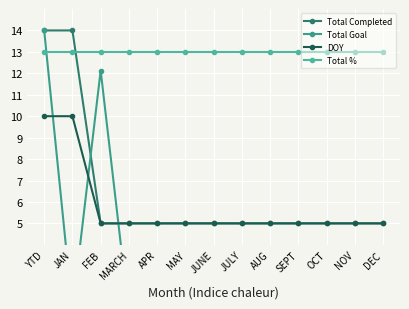

What is the difference between the highest and lowest values at MARCH?

12.2